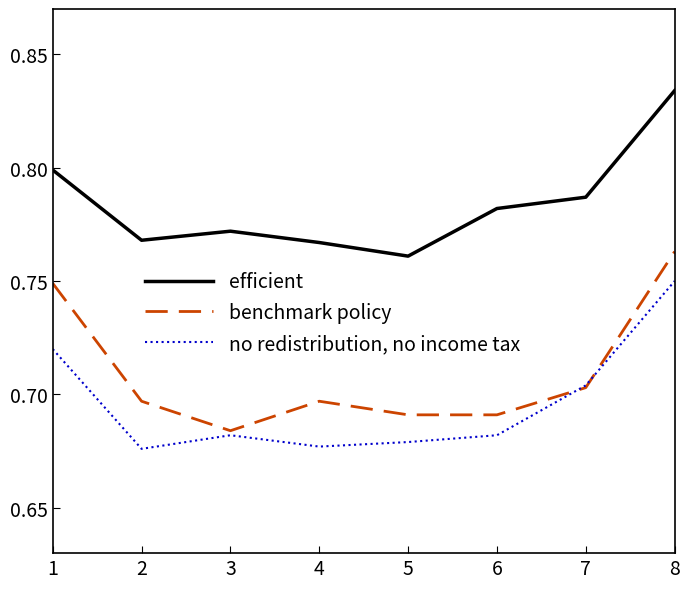

True or false: benchmark policy and efficient intersect in this chart.

False